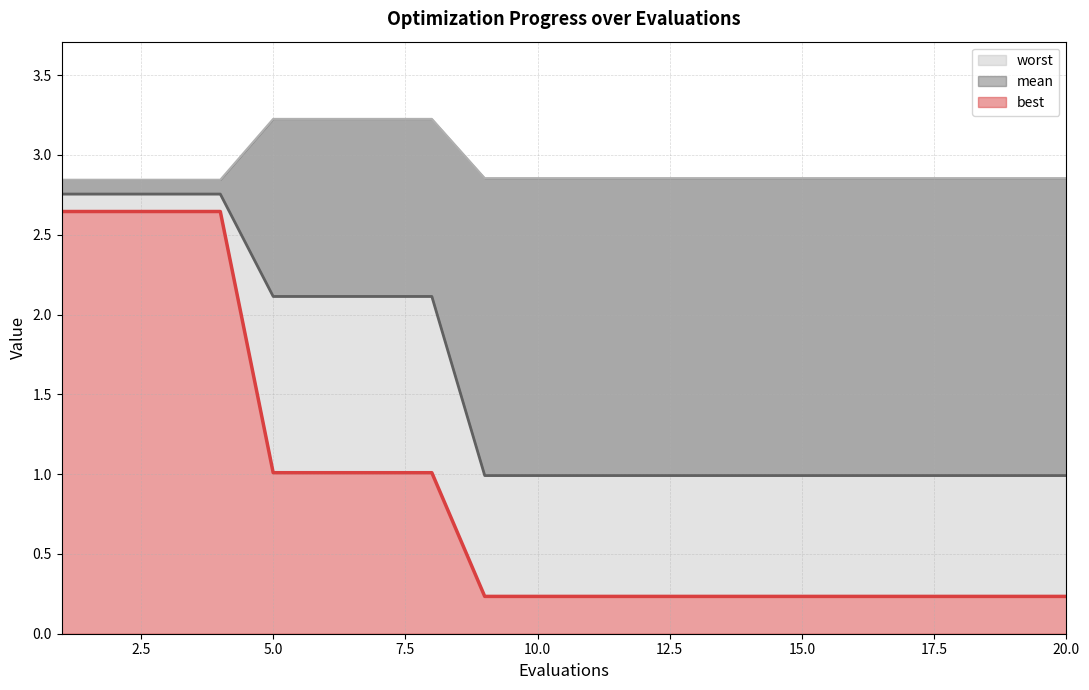

Is it true that mean equals 2.8 at 2?

True